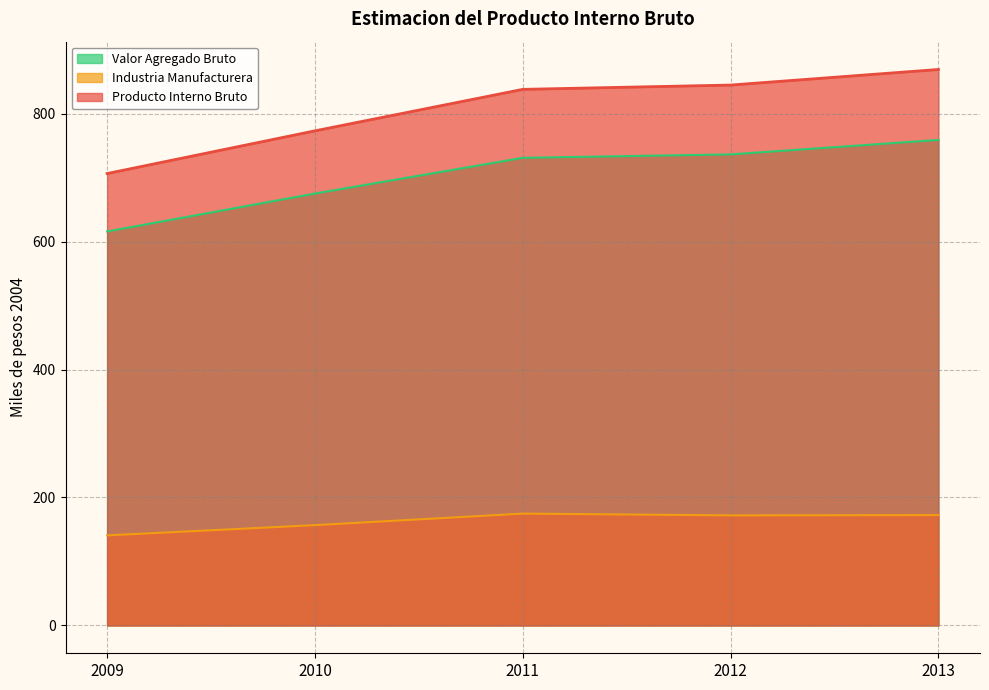

In Industria Manufacturera, how many points are lower than both neighbors (excluding endpoints)?

1